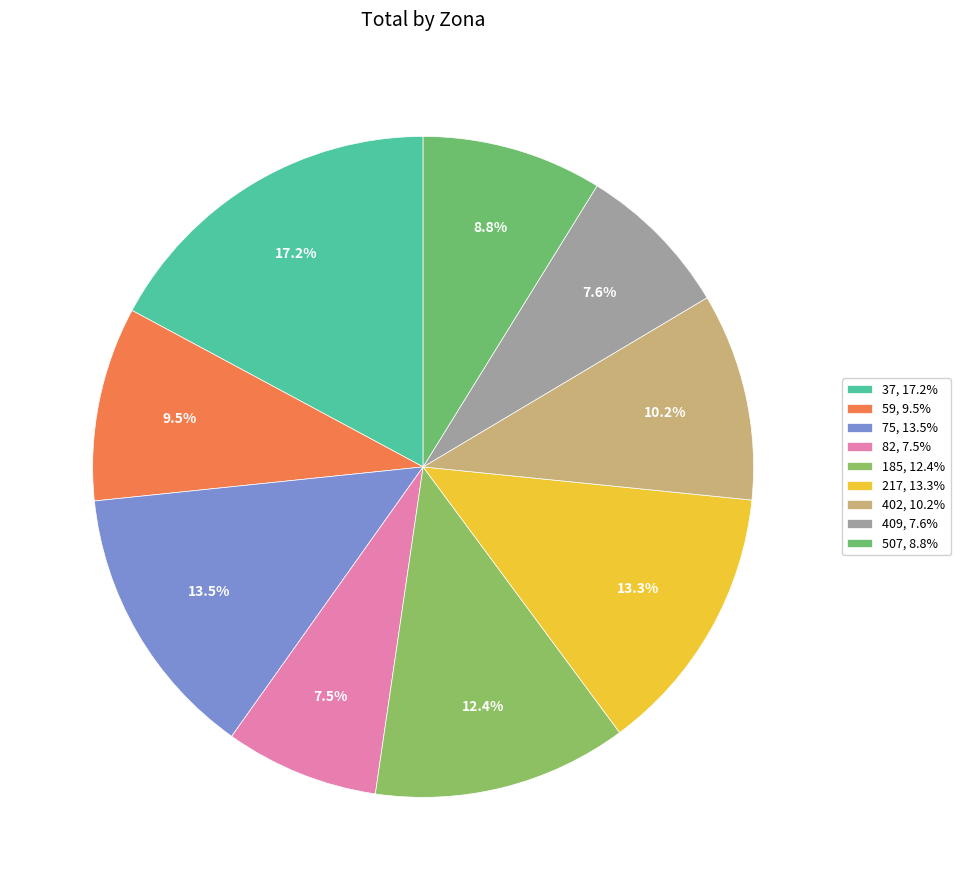

To the nearest percent, what percentage of the pie is 82?

8%